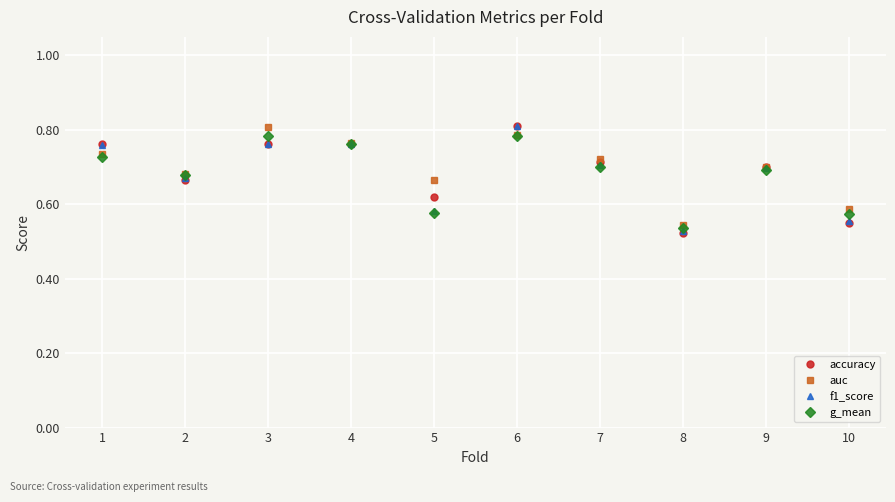

Is the value of g_mean at 10 greater than the value of accuracy at 5?

No